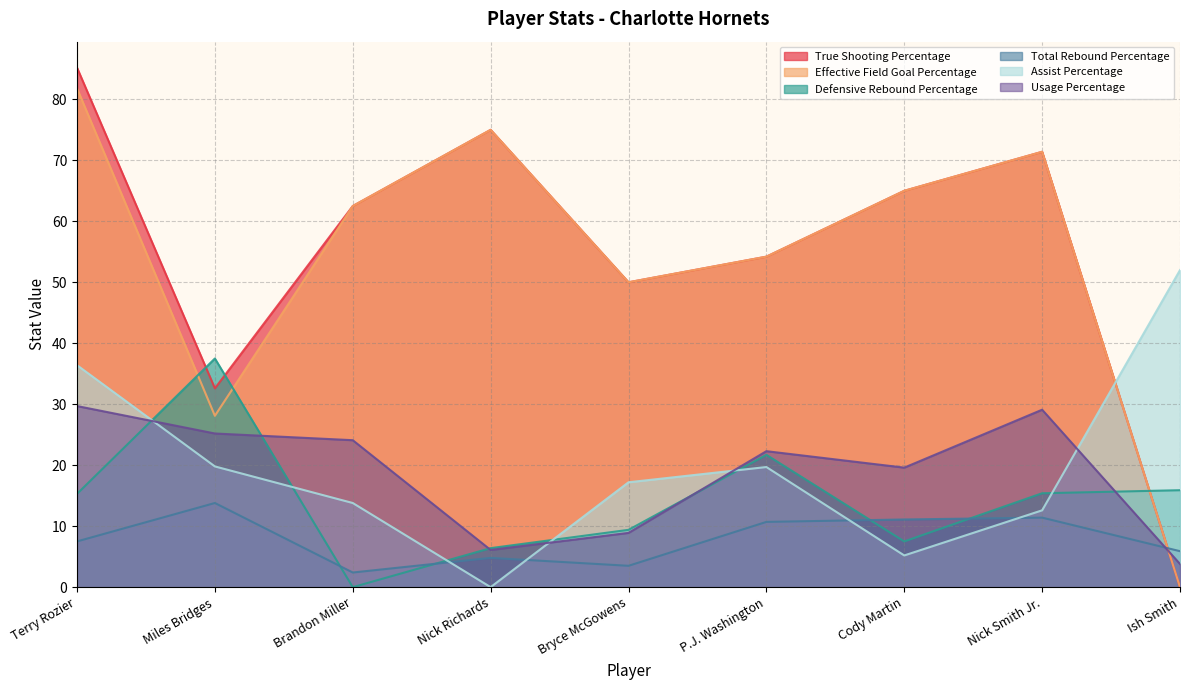

What are all the series names shown in the legend?

True Shooting Percentage, Effective Field Goal Percentage, Defensive Rebound Percentage, Total Rebound Percentage, Assist Percentage, Usage Percentage